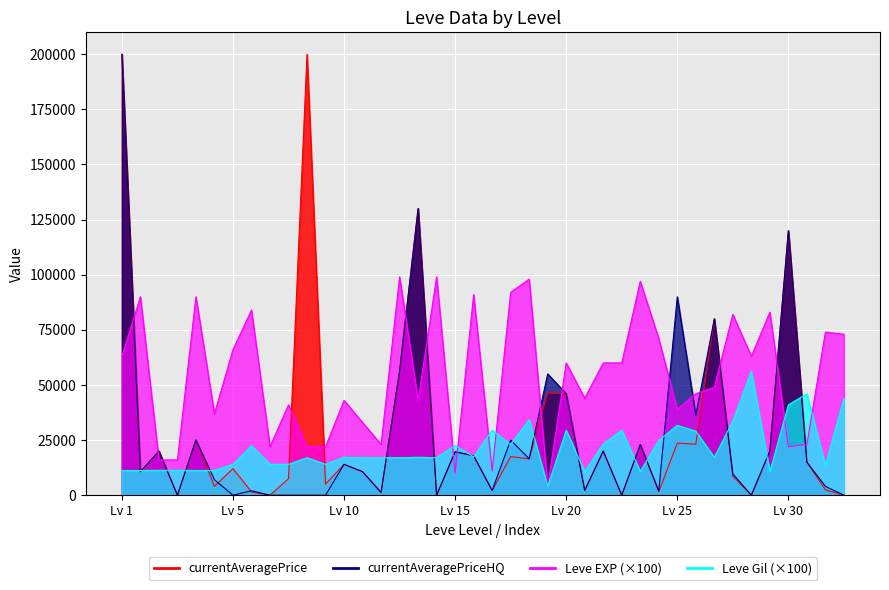

Which series has the largest total across all categories?

Leve EXP